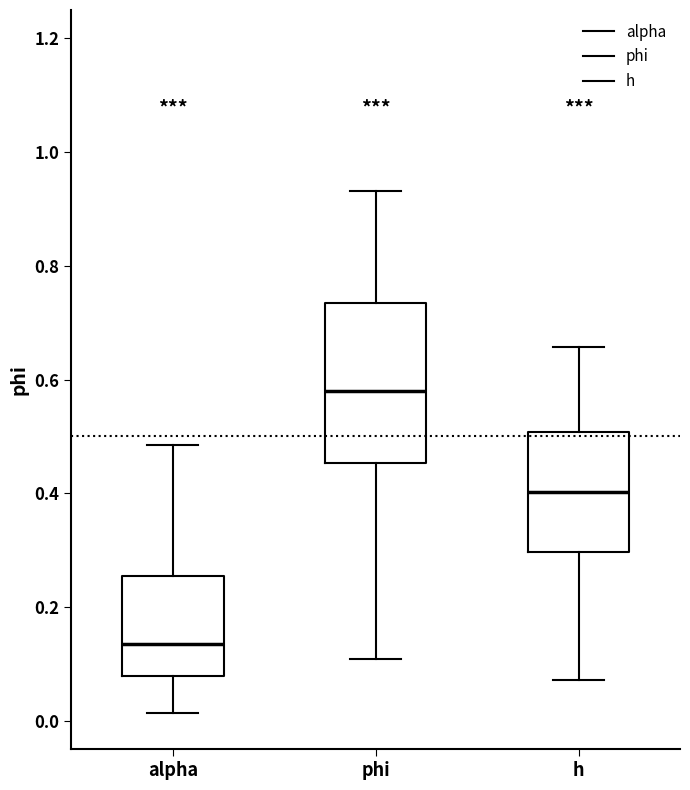

Where is the lower edge of the box for alpha on the y-axis? The values are not printed on the chart, so give them approximately, as read against the axis.

0.08